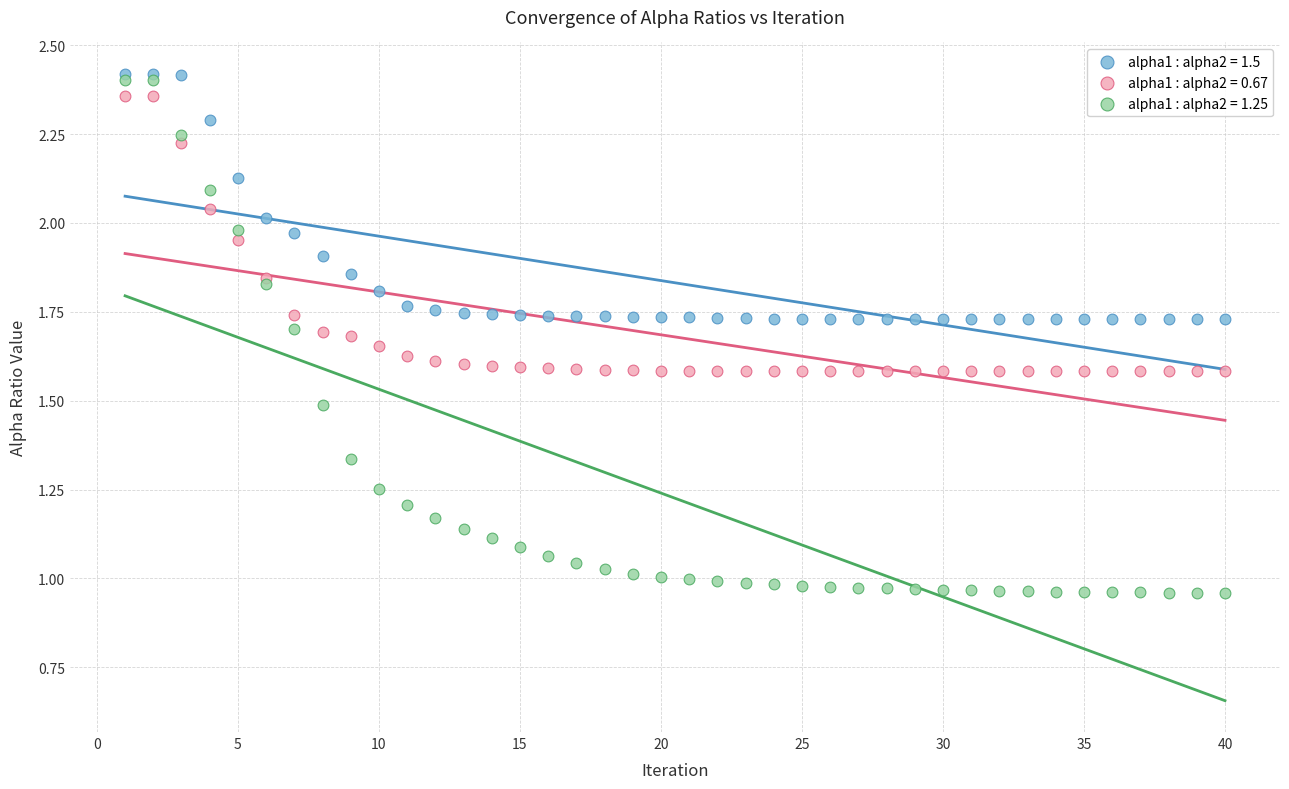

What are all the series names shown in the legend?

alpha1 : alpha2 = 1.5, alpha1 : alpha2 = 0.67, alpha1 : alpha2 = 1.25